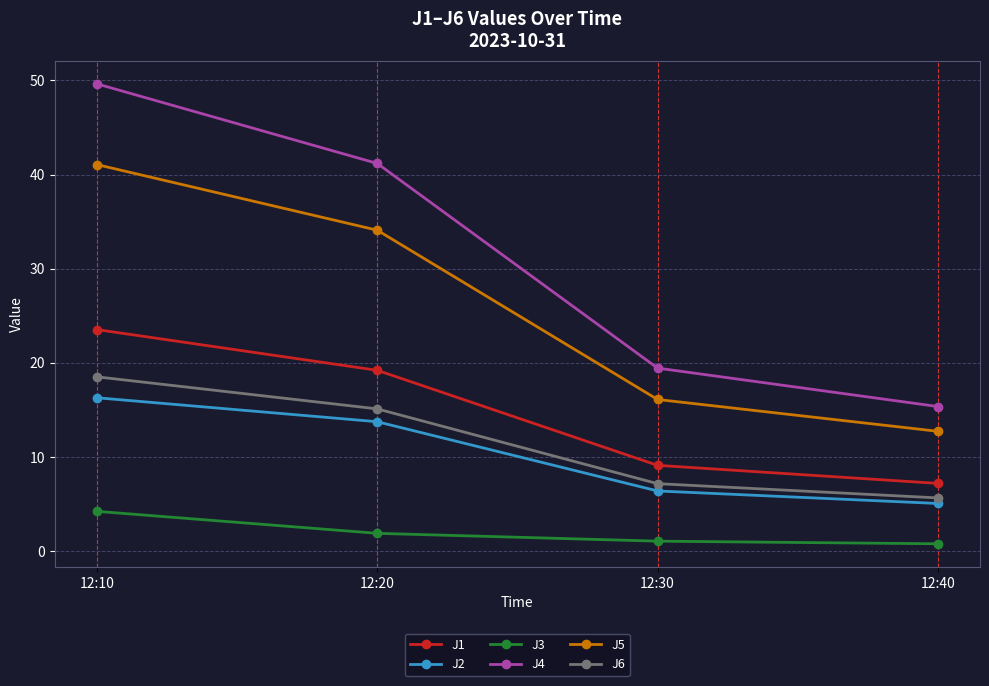

What are all the series names shown in the legend?

J1, J2, J3, J4, J5, J6